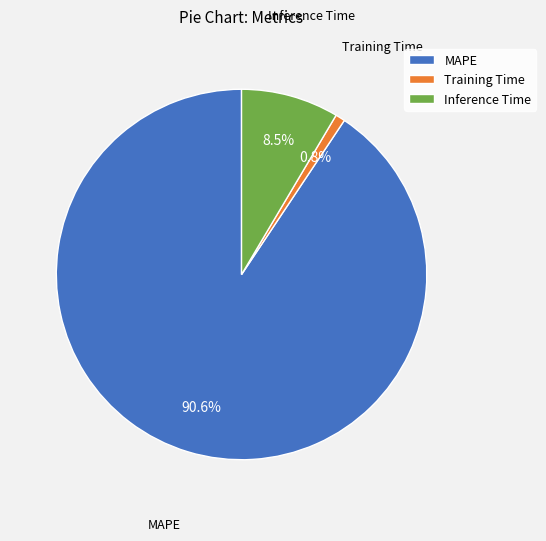

Which slice is the smallest?

Training Time